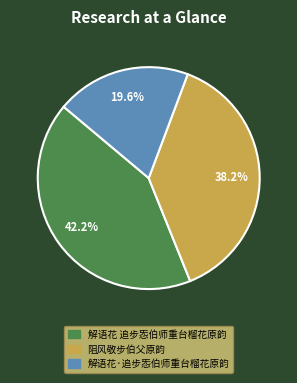

To the nearest percent, what is the average slice percentage?

33%